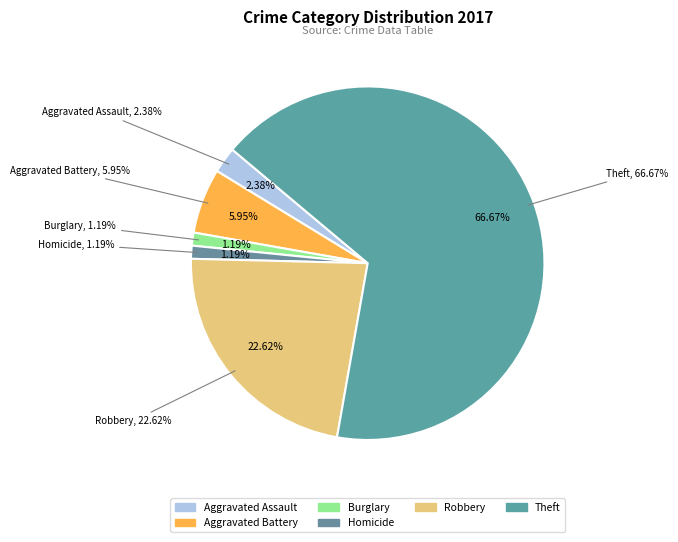

To the nearest percent, what portion does Burglary represent?

1%